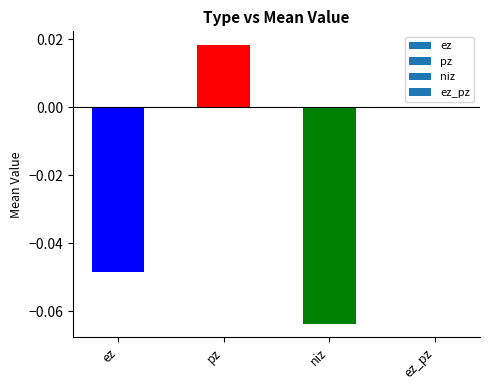

Which has a higher value, pz or niz?

pz